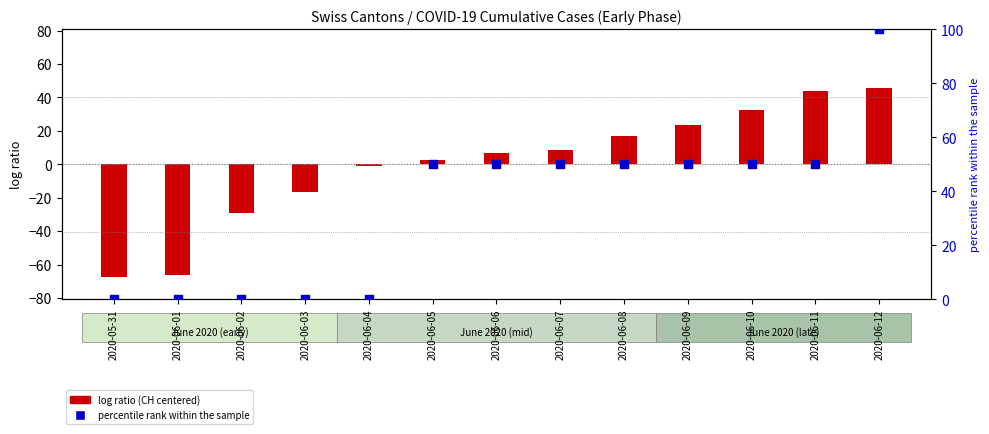

Which series contains the highest Y value?

percentile rank within the sample